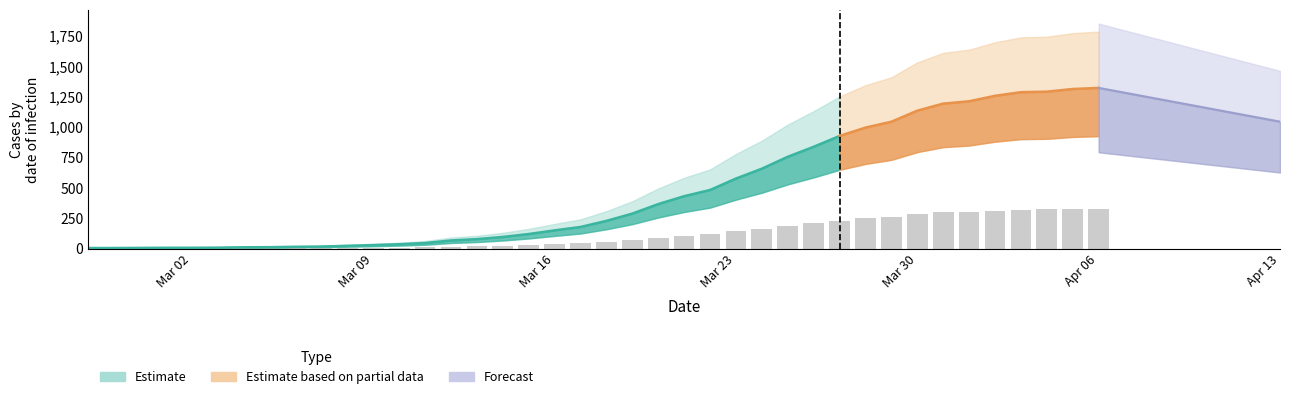

How many bars are there in total?

40